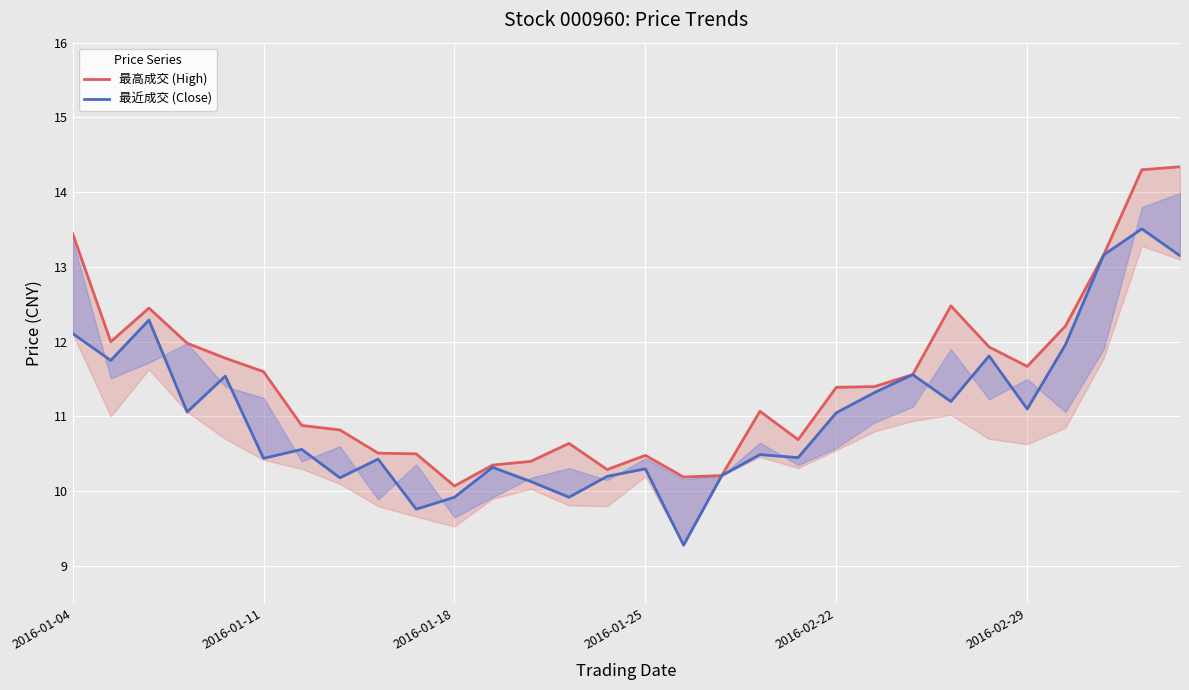

The value of 最近成交 (Close) at 13 is 15.5. True or false?

False